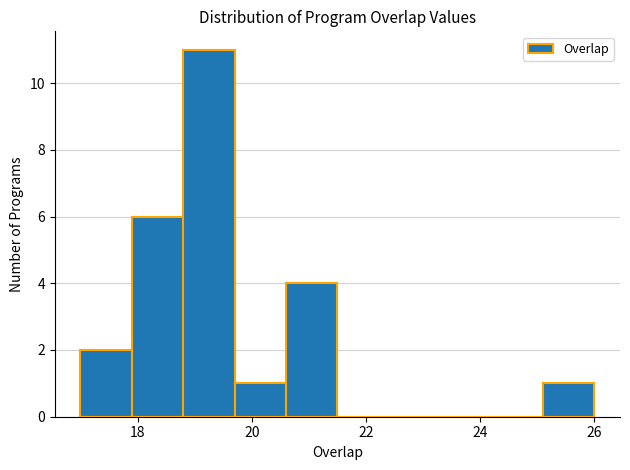

Reading left to right, transcribe this chart: for each bar, give the range it covers on the x-axis and its height. Neither the bar edges nor the heights are printed on the chart, so give them approximately, as read against the axes.

17.0 to 17.9: 2
17.9 to 18.8: 6
18.8 to 19.7: 11
19.7 to 20.6: 1
20.6 to 21.5: 4
21.5 to 22.4: 0
22.4 to 23.3: 0
23.3 to 24.2: 0
24.2 to 25.1: 0
25.1 to 26.0: 1